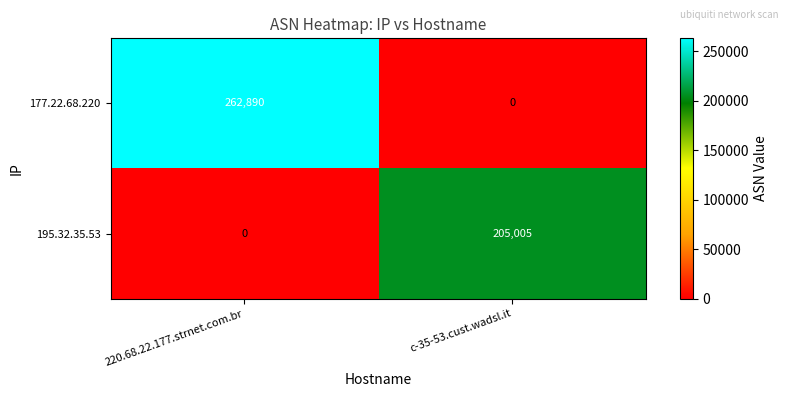

How many values in 195.32.35.53 are above zero?

1